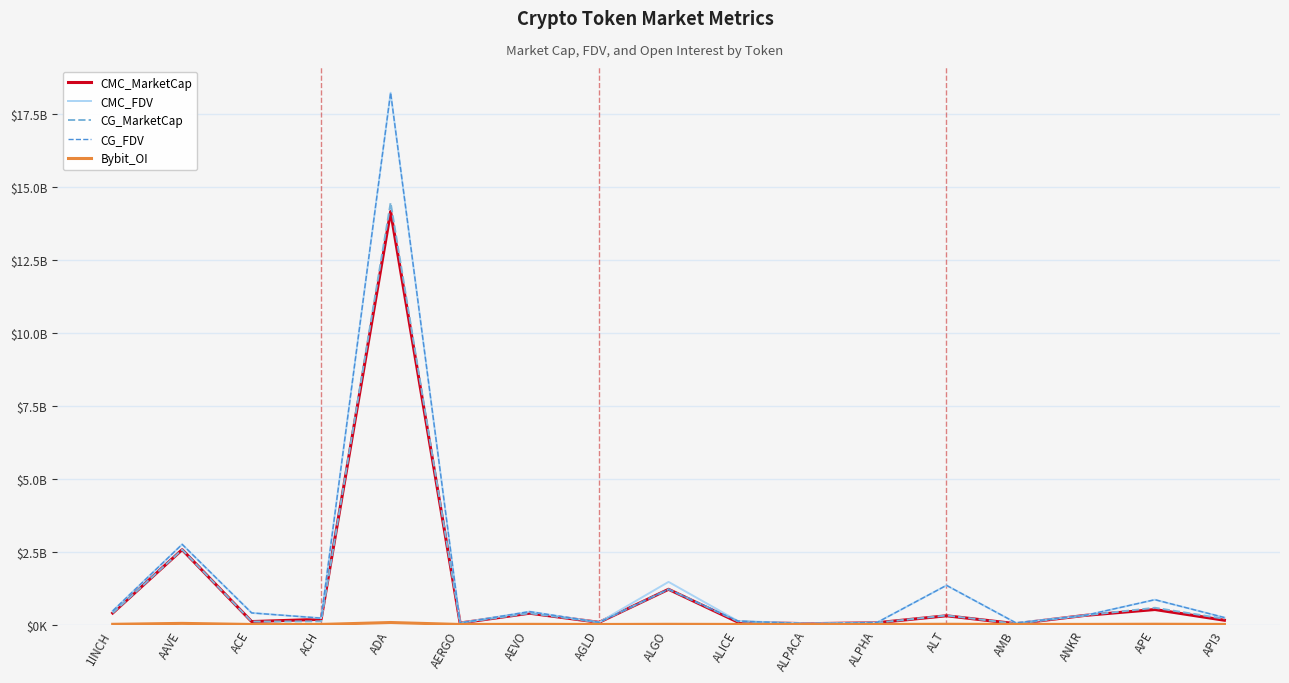

True or false: Bybit_OI and CG_MarketCap intersect in this chart.

False